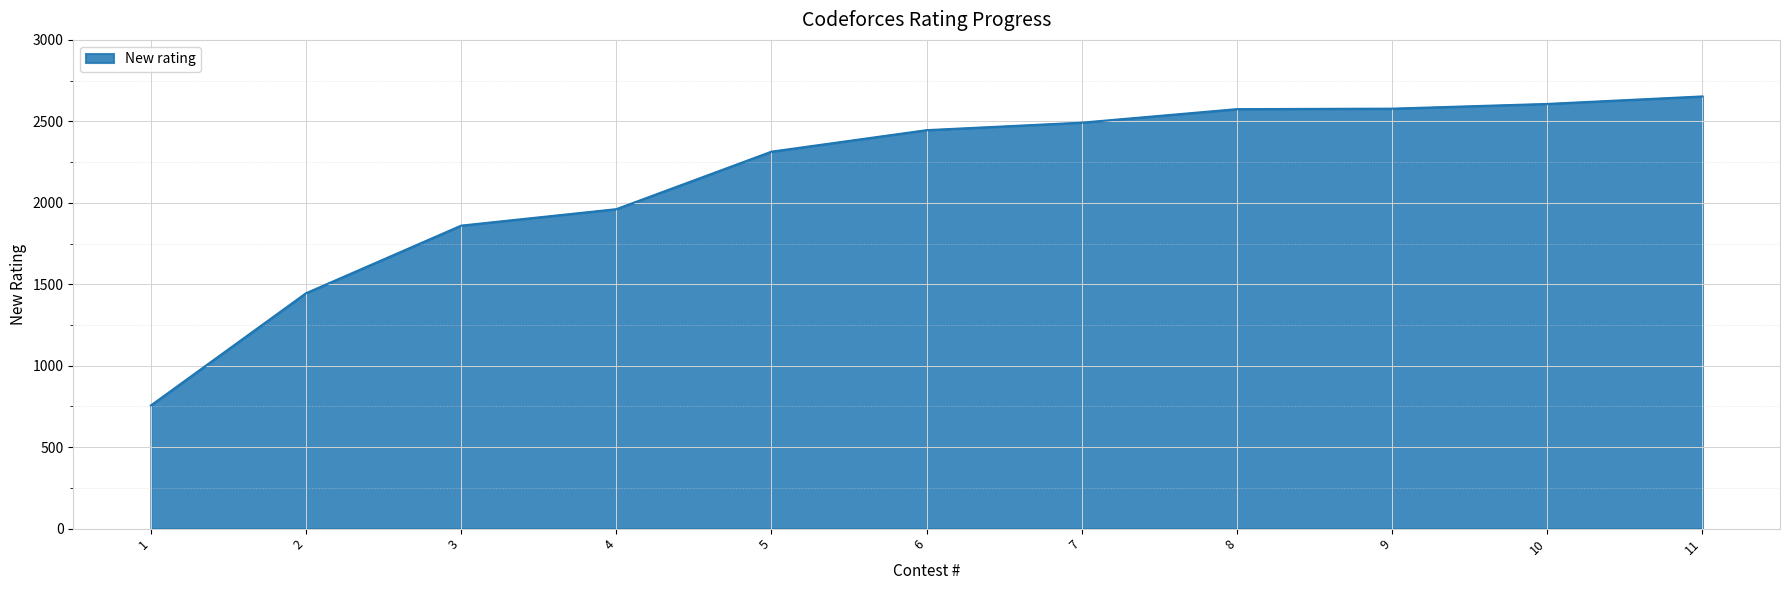

What is the sum of all values?

23687